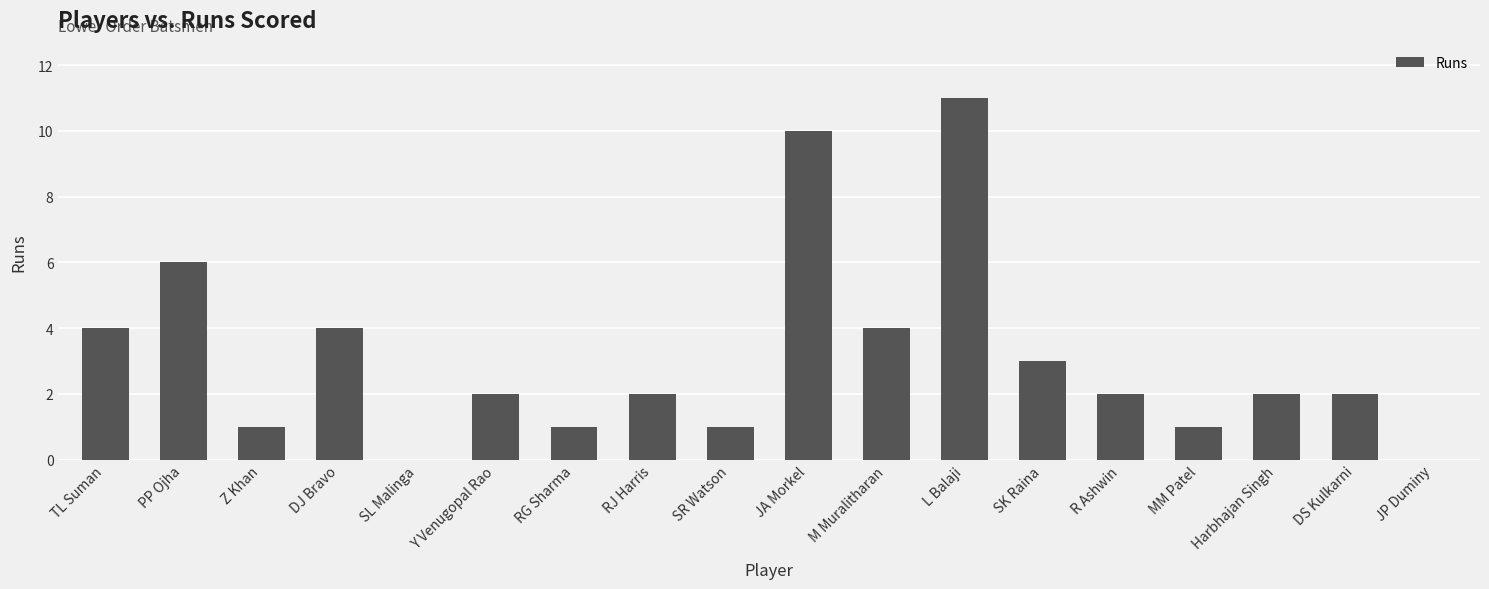

What is the sum of all values?

56